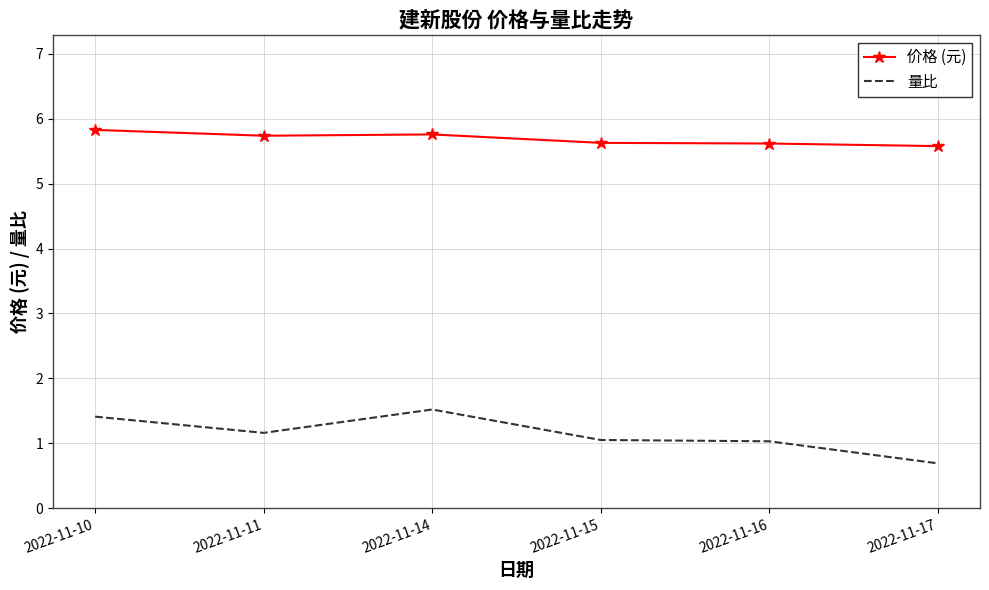

True or false: 价格 (元) has a value of 5.7 at 2022-11-11.

True